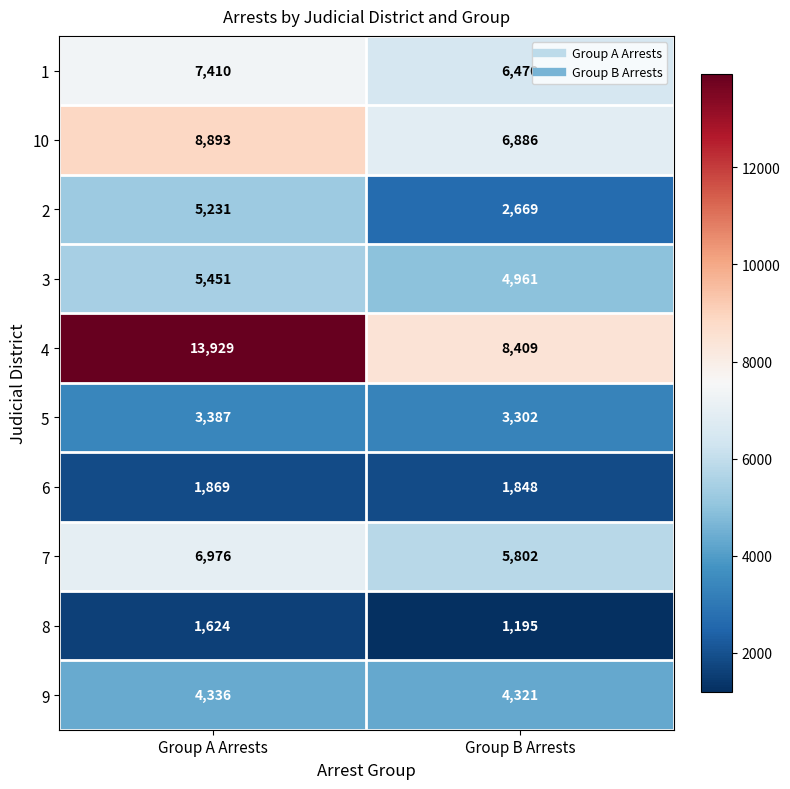

What is the total value across all series at Group B Arrests?

45863